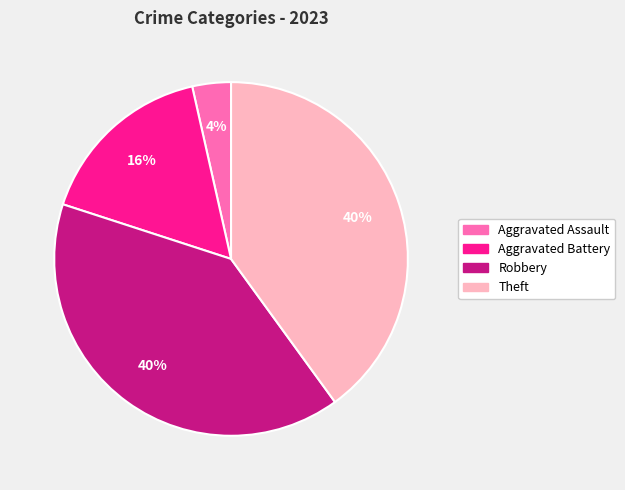

Count the number of slices in the pie.

4